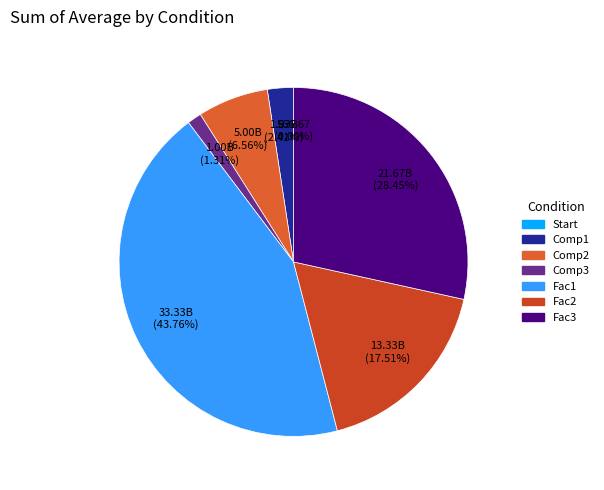

What percentage is the Comp2 slice, to the nearest percent?

7%